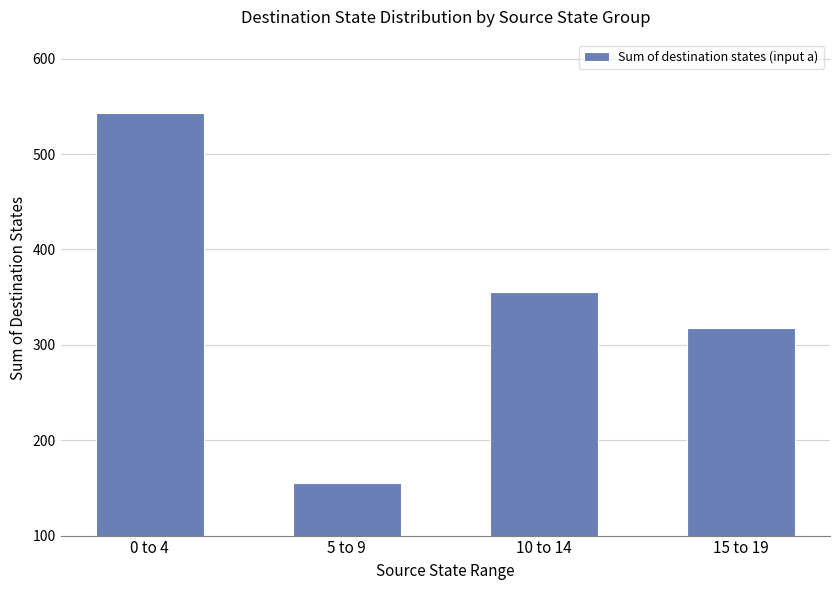

Reading left to right, list all the values displayed in this chart.

543	155	355	318